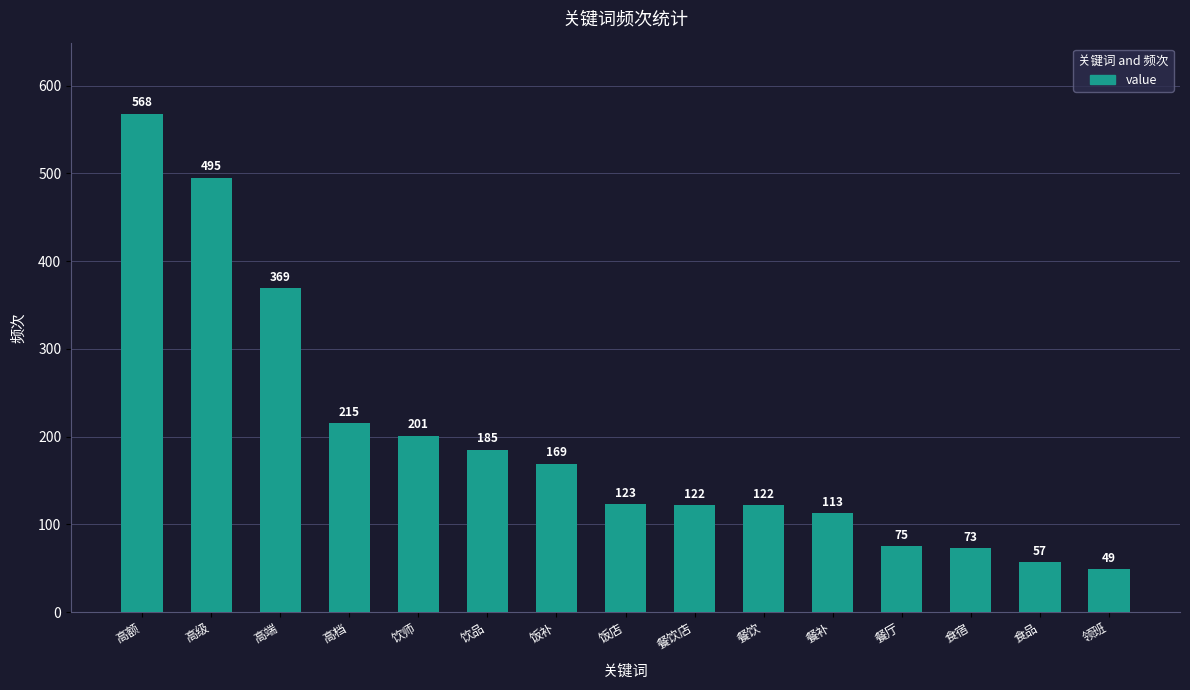

Approximately how many times larger is the value at 食宿 compared to 高额?

0.1